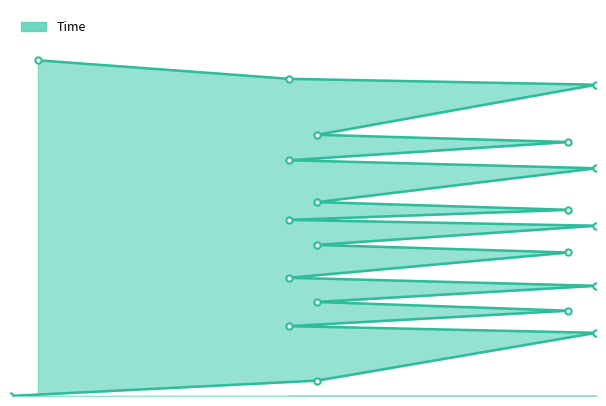

True or false: there are more than 1 points higher than both neighbors.

False